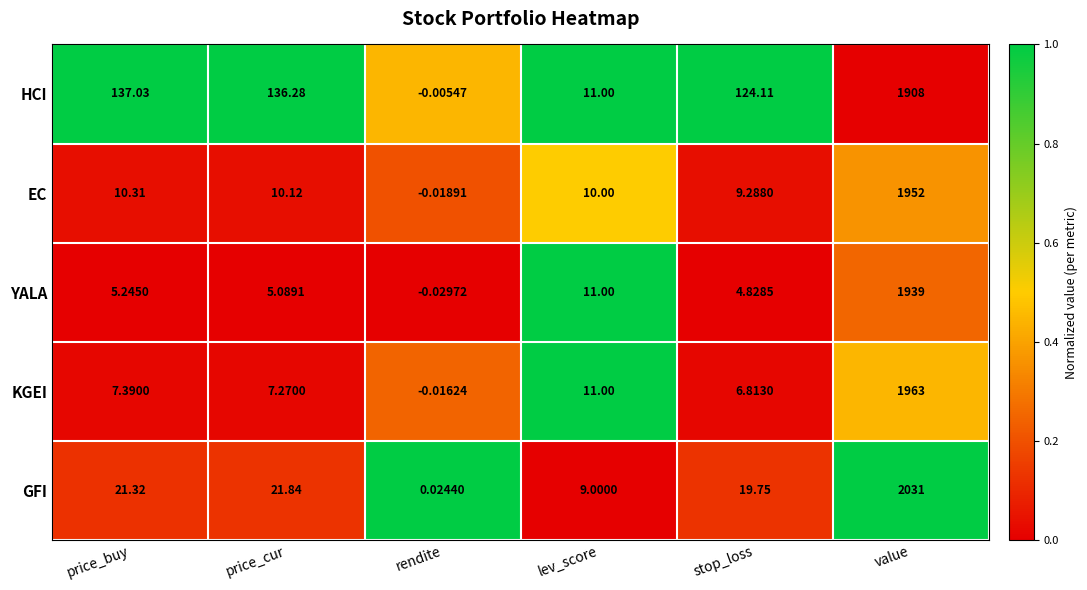

Where does the YALA series first go above 5?

price_buy